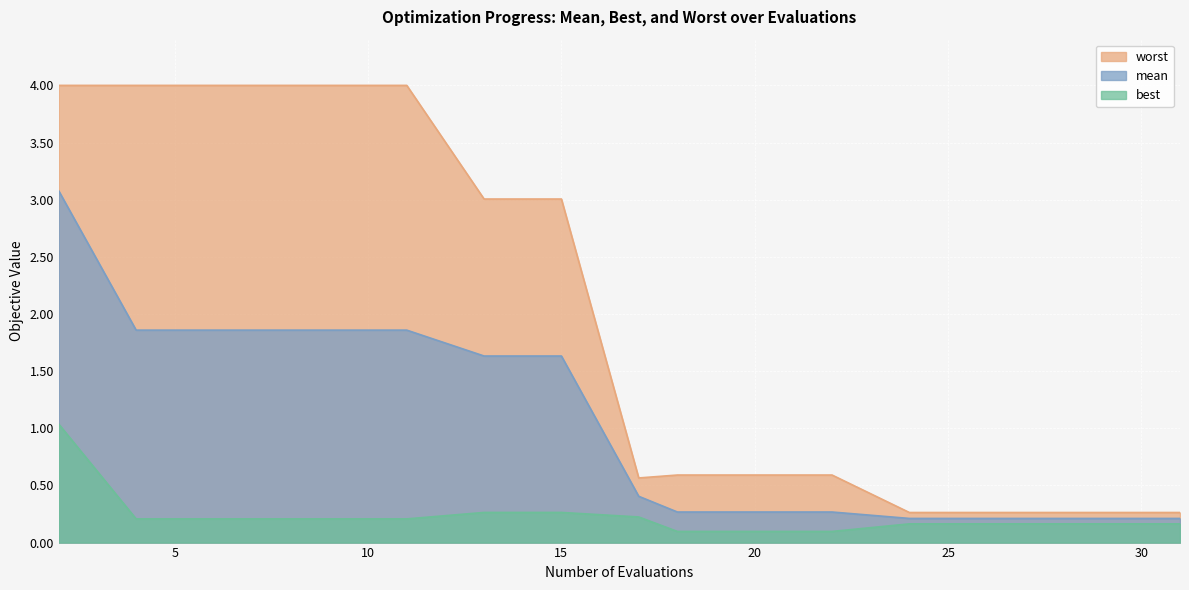

At 11, list the series in order from largest to smallest.

worst, mean, best